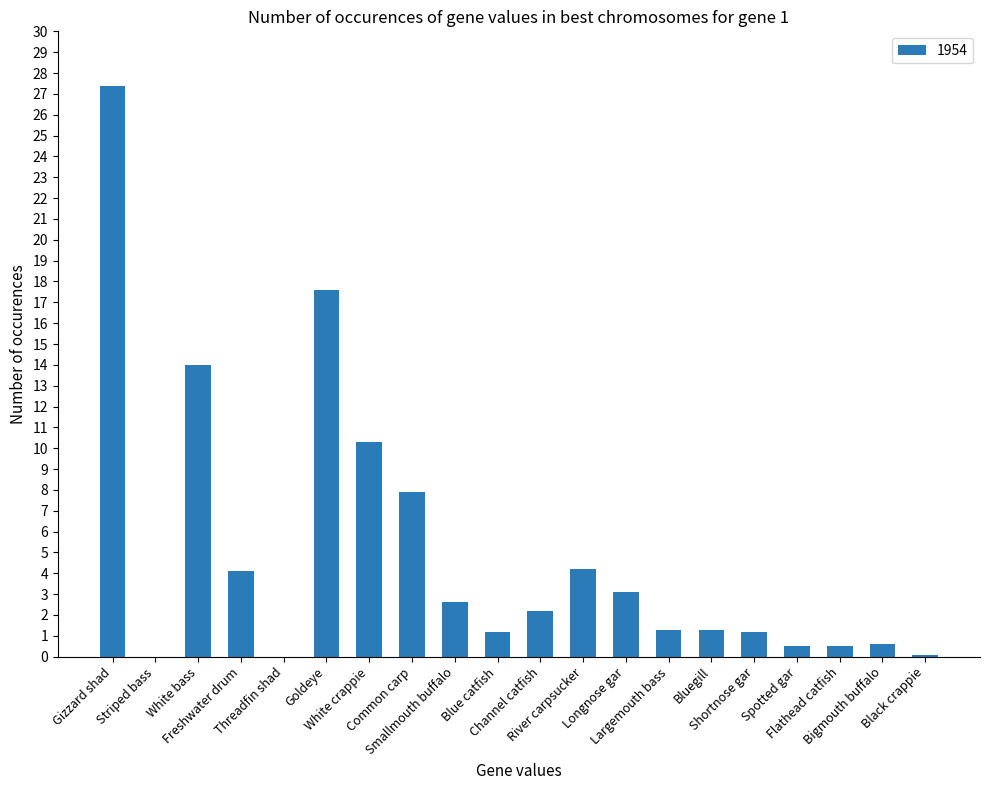

What is the sum of the values at Gizzard shad and Bluegill?

28.7